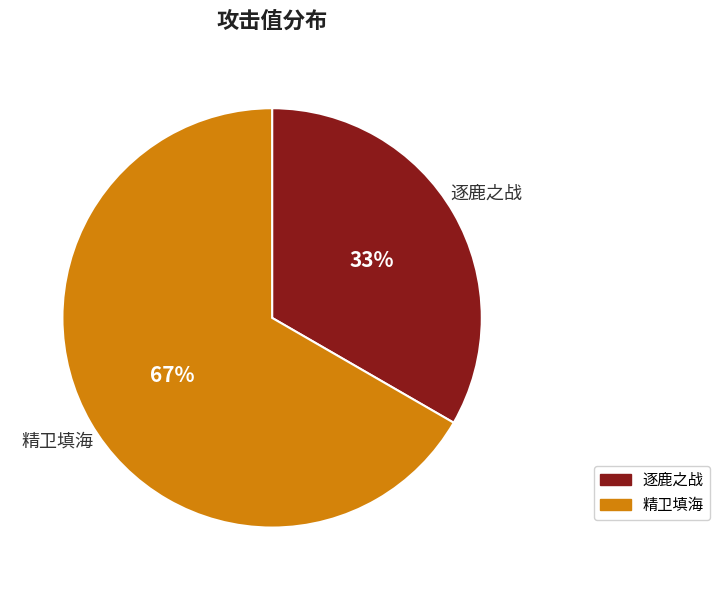

To the nearest percent, what is the combined percentage of 逐鹿之战 and 精卫填海?

100%